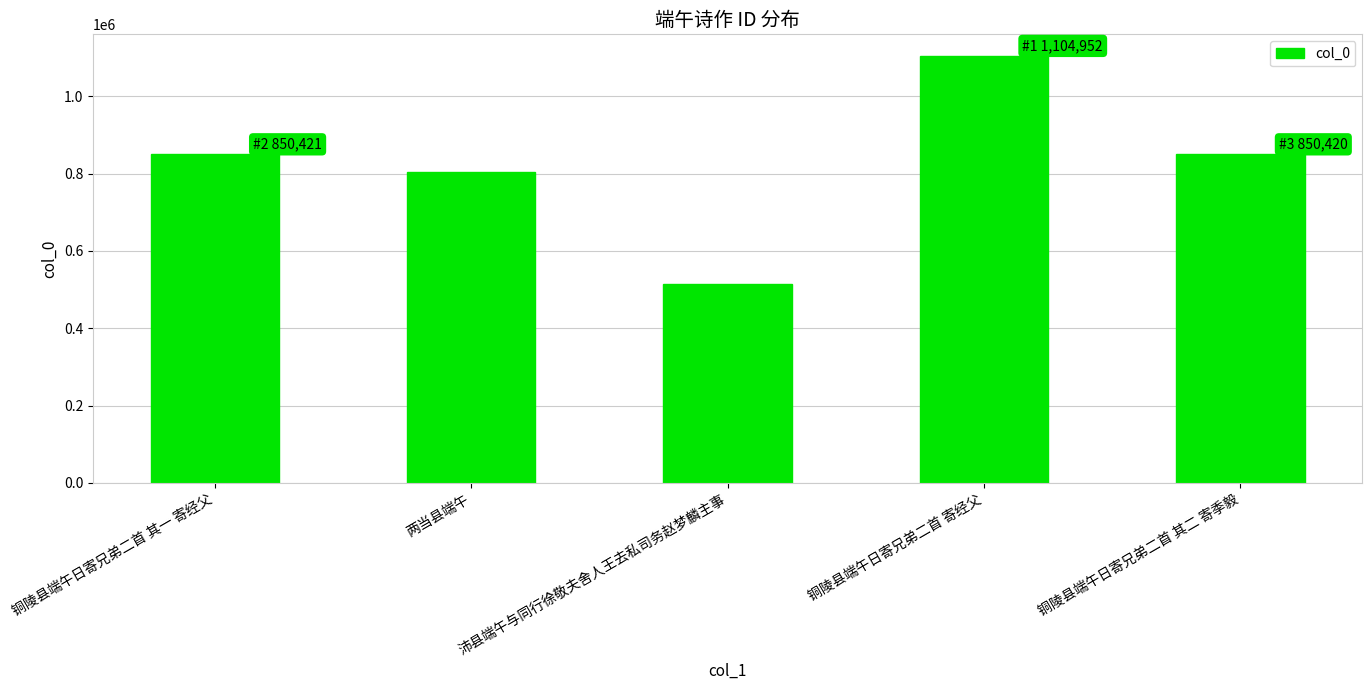

Which label corresponds to the largest value in the chart?

铜陵县端午日寄兄弟二首 寄经父